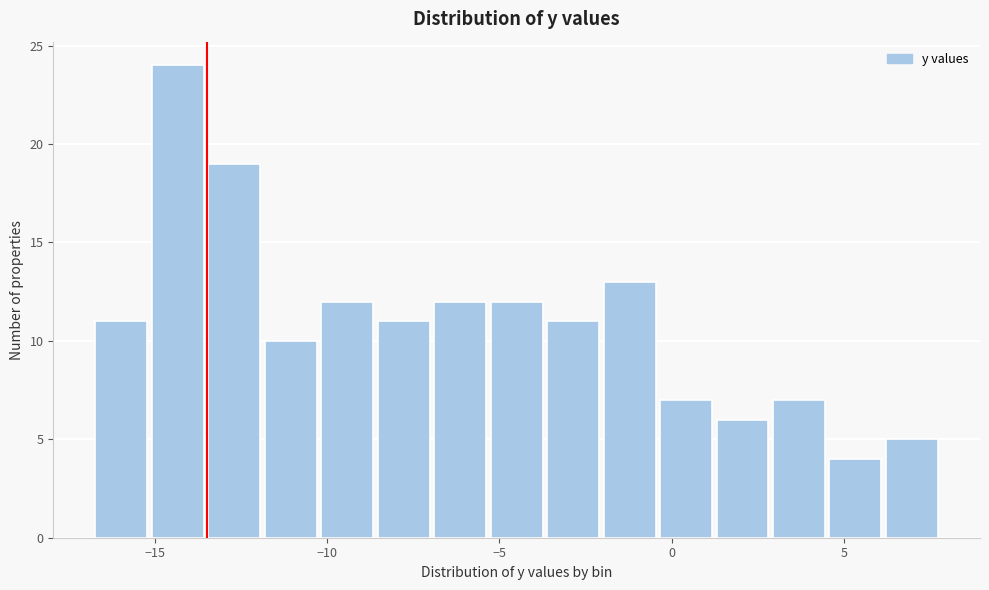

Around what value on the x-axis is the tallest bar? Give the approximate position of its centre, as read against the axis.

-14.5